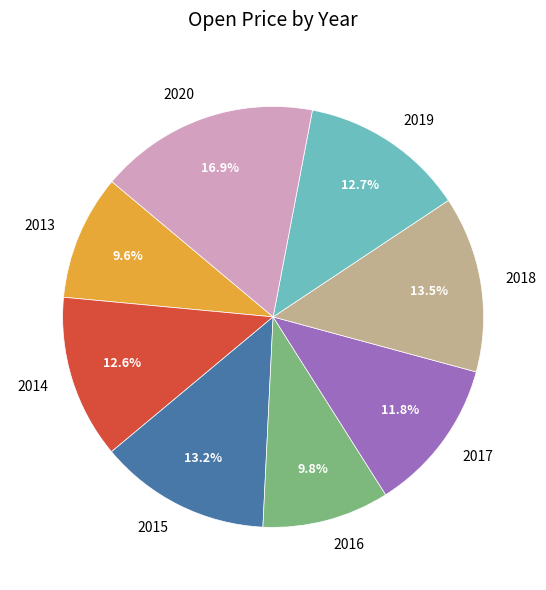

To the nearest percent, what is the difference between the 2020 and 2018 slice percentages?

3%